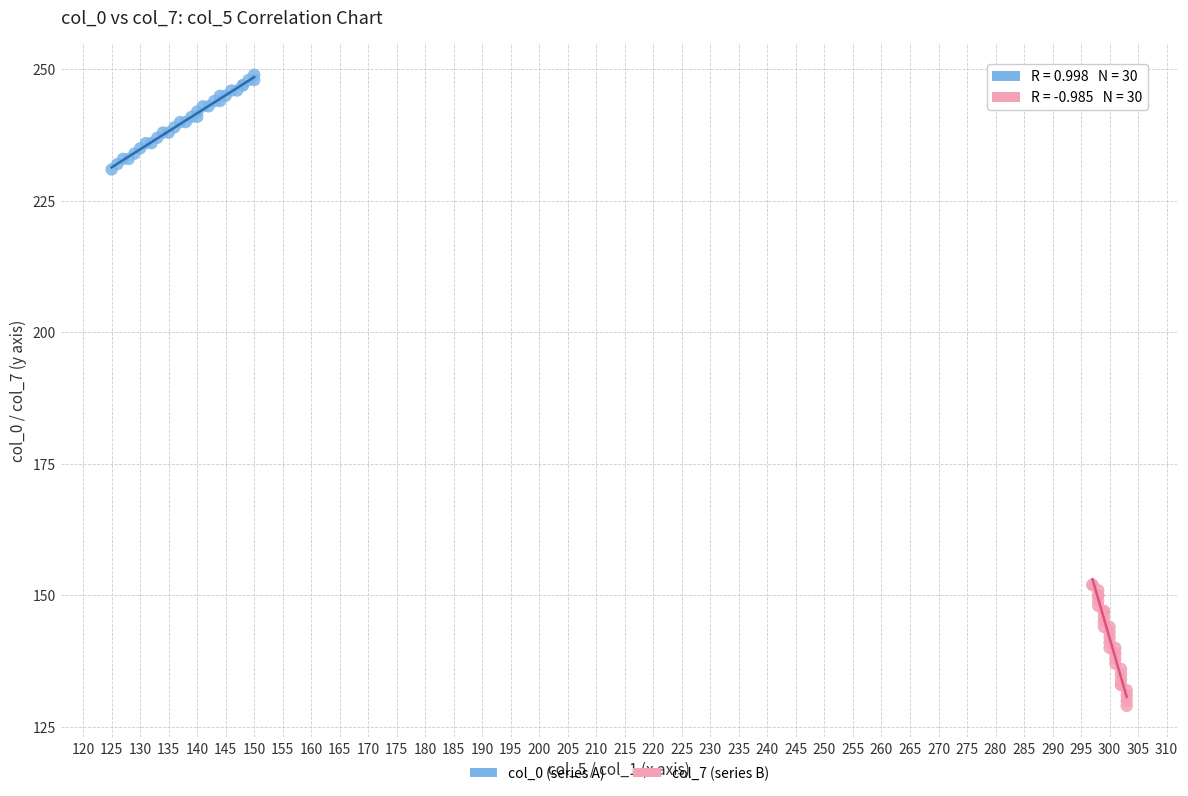

Which series reaches the minimum Y coordinate?

col_7 (series B)